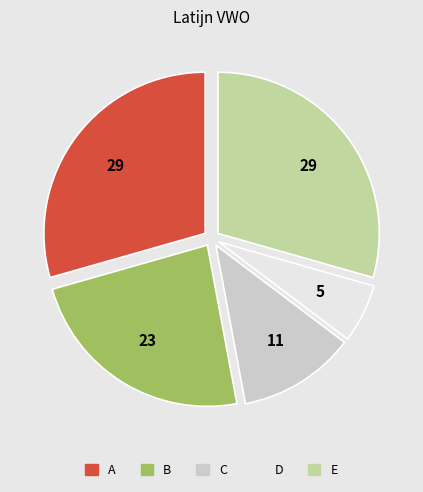

Do A and E together represent more than half of the pie?

Yes